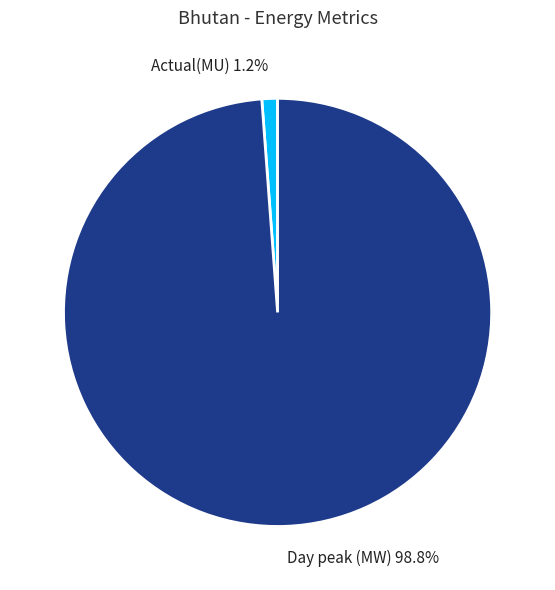

How many segments does this pie chart have?

2